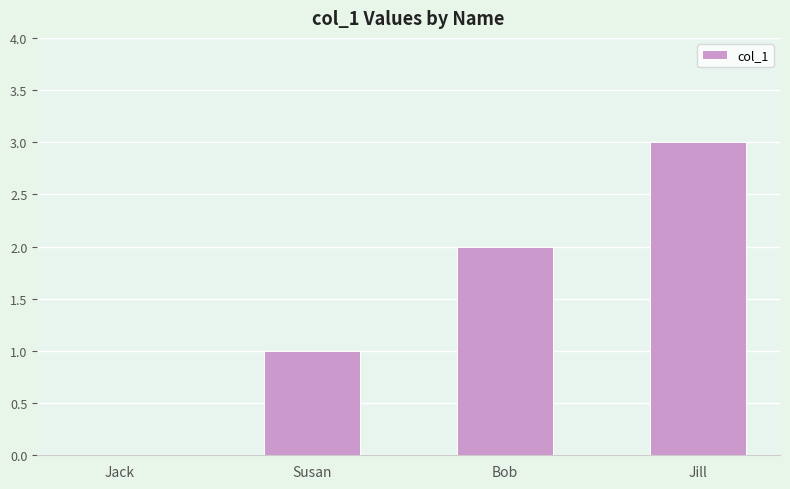

What is the sum of all values?

6